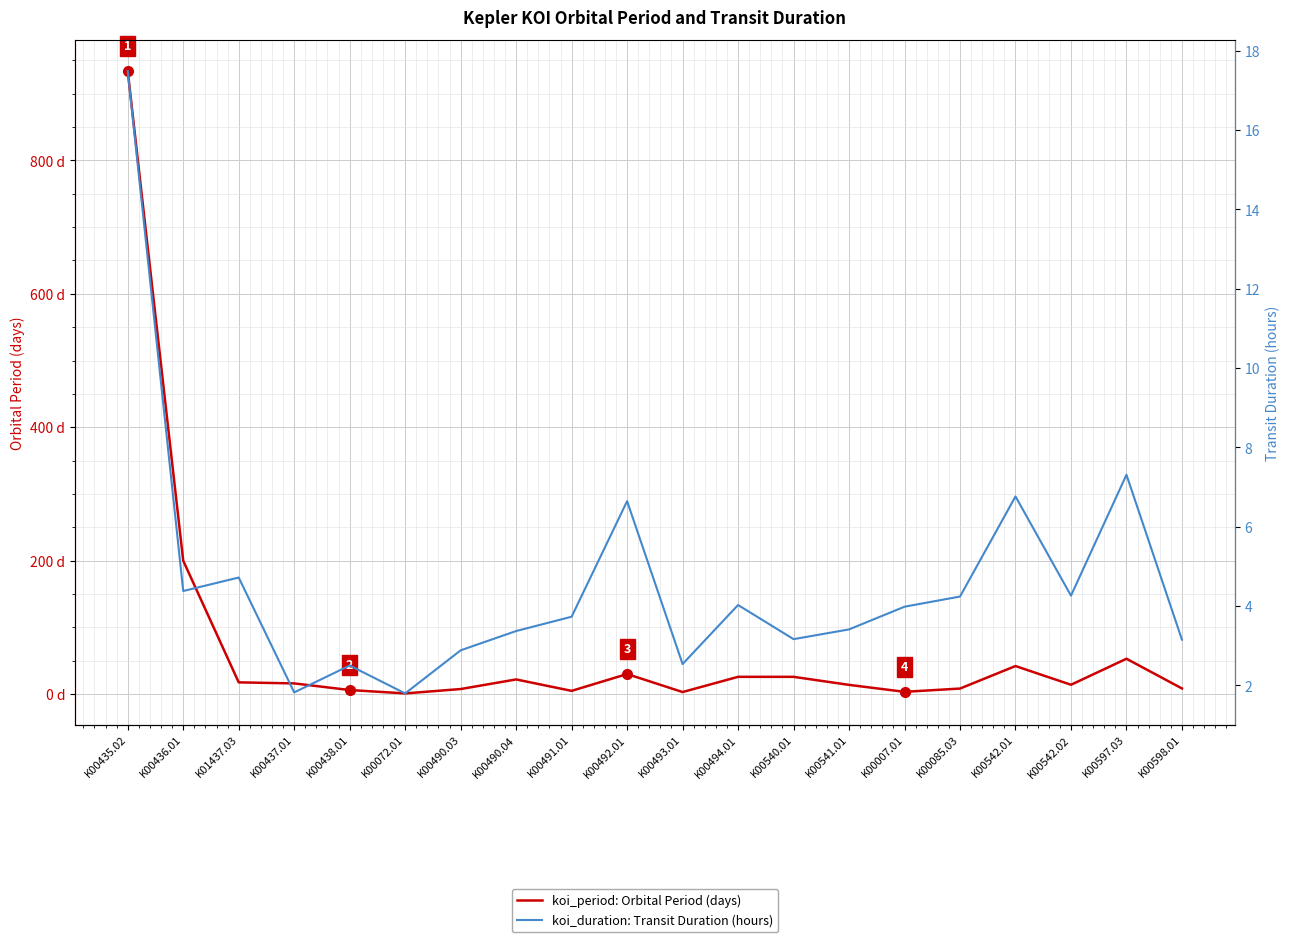

Rank the series by their maximum value, from lowest to highest.

koi_duration: Transit Duration (hours), koi_period: Orbital Period (days)